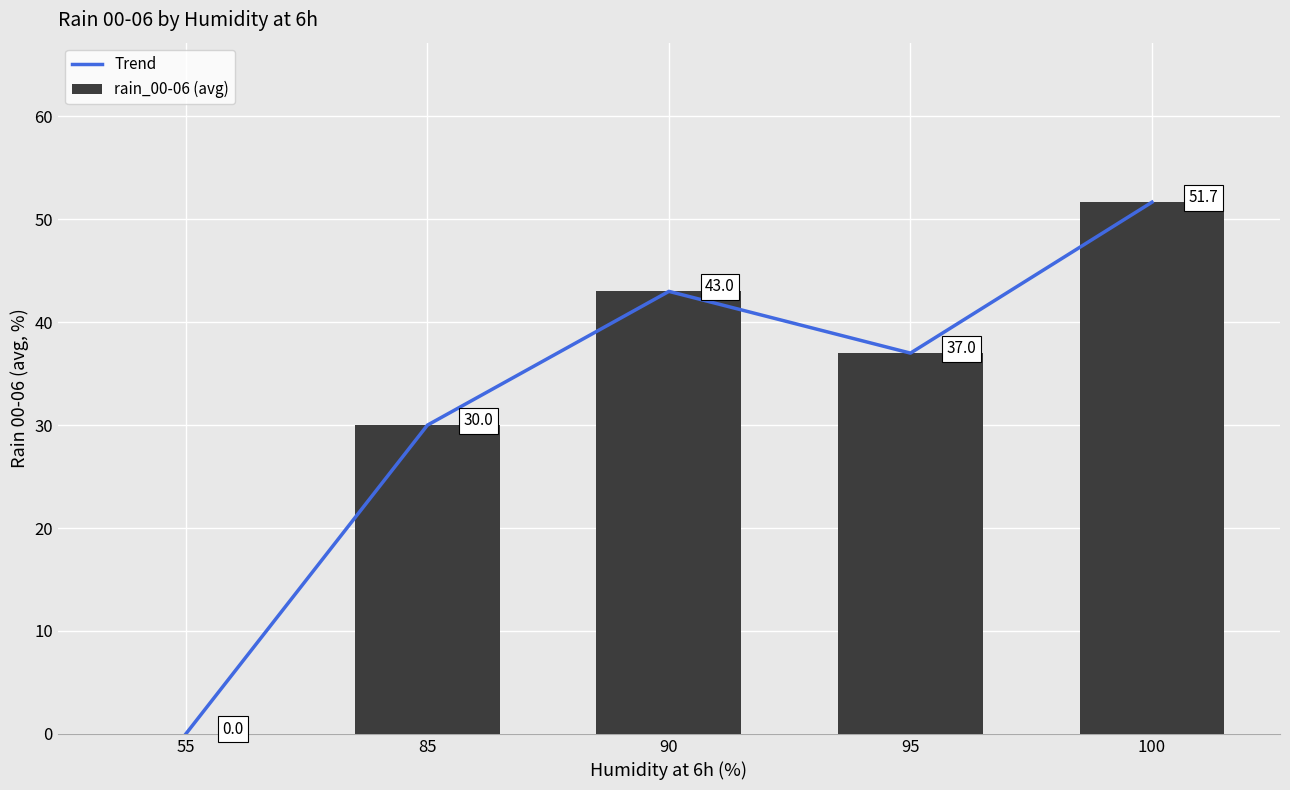

The value of Trend at 95 is 10.9. True or false?

False